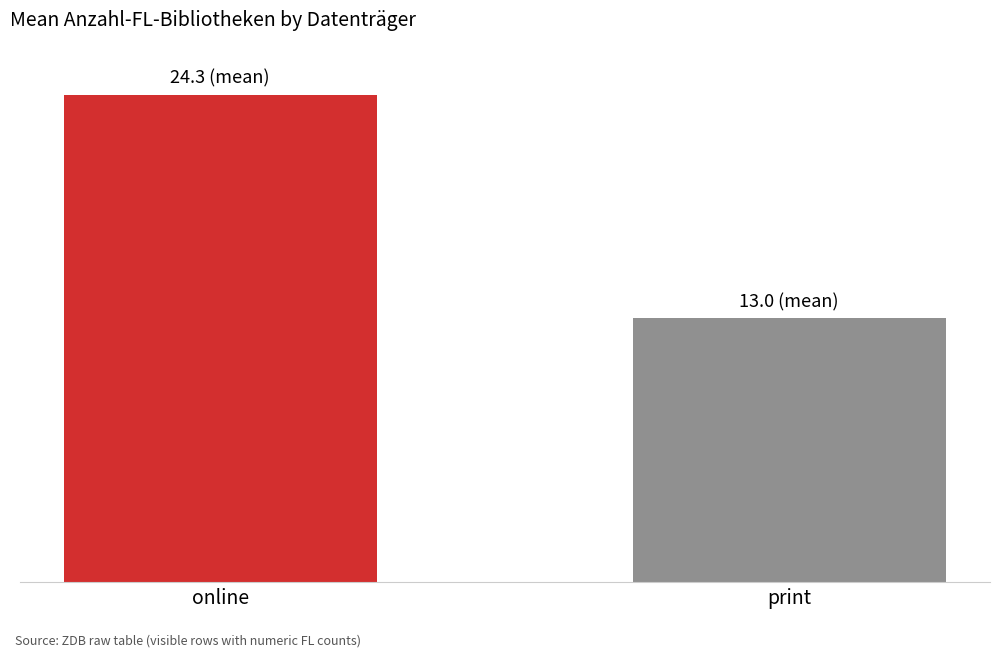

What is the sum of the values at online and print?

37